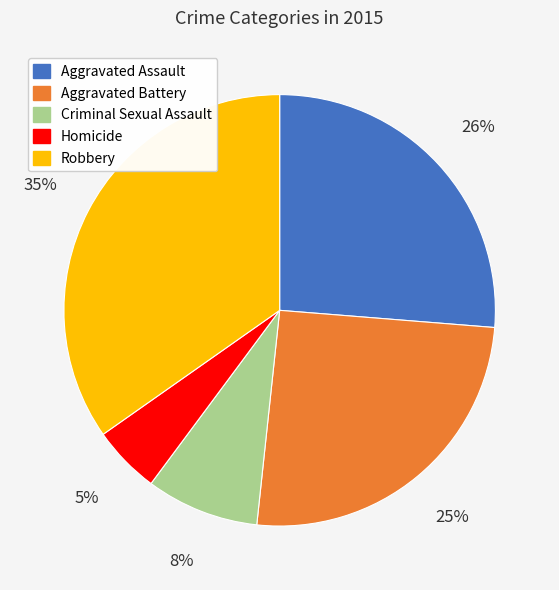

Do Aggravated Assault and Aggravated Battery together represent more than half of the pie?

Yes